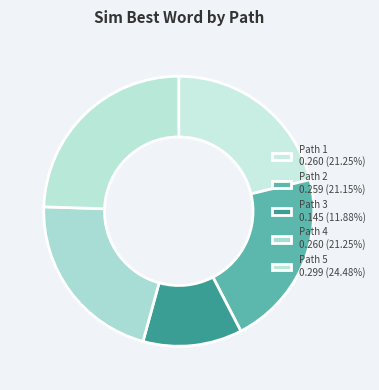

To the nearest percent, what portion does Path 5 represent?

24%